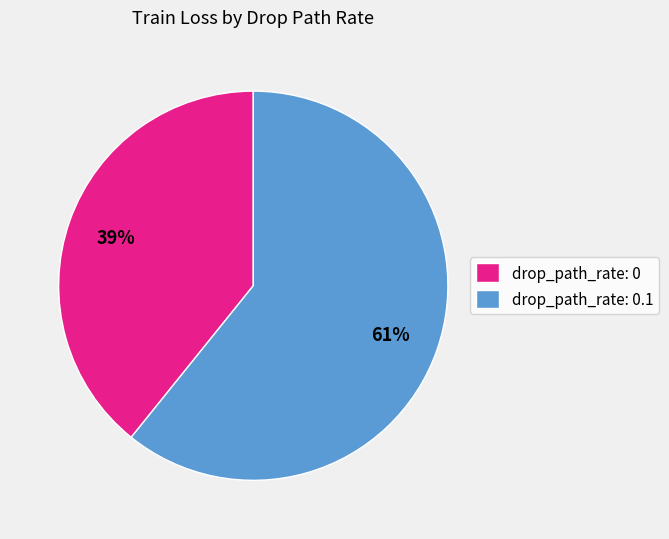

Count the number of slices in the pie.

2